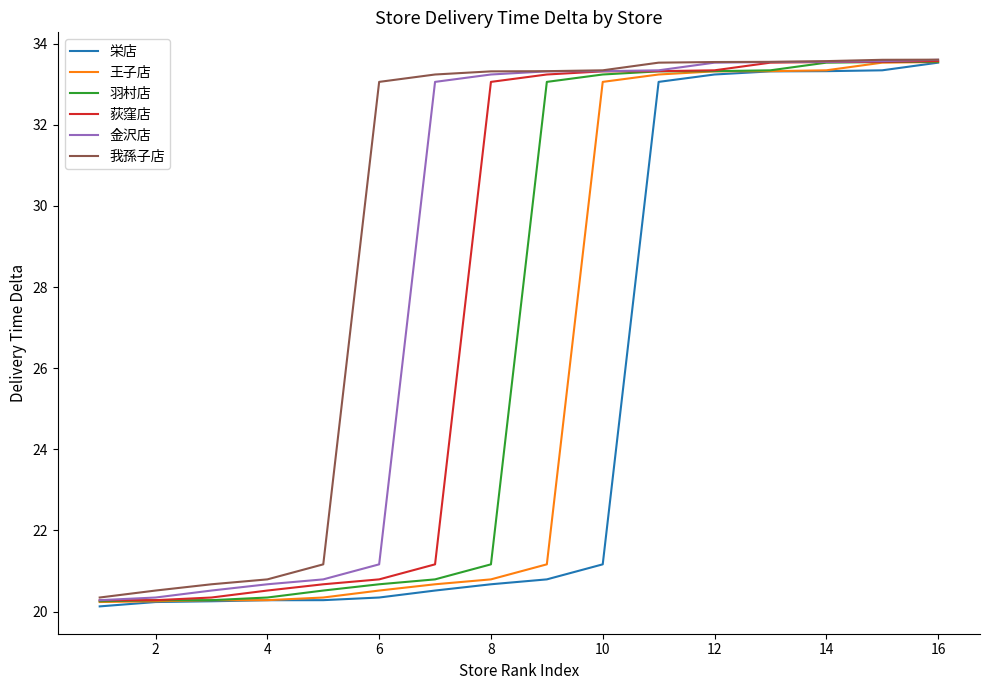

Which series has the largest total across all categories?

我孫子店